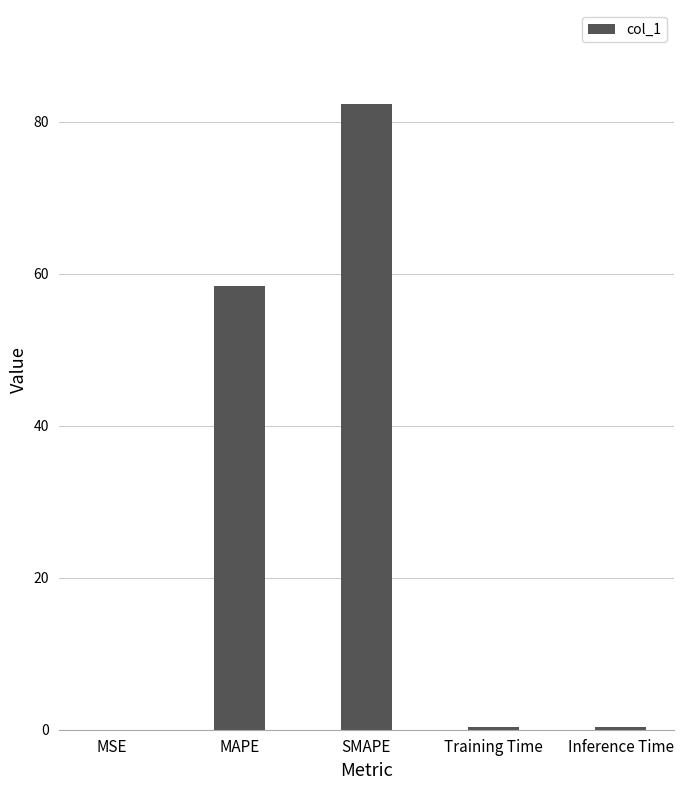

What is the sum of all values?

141.4